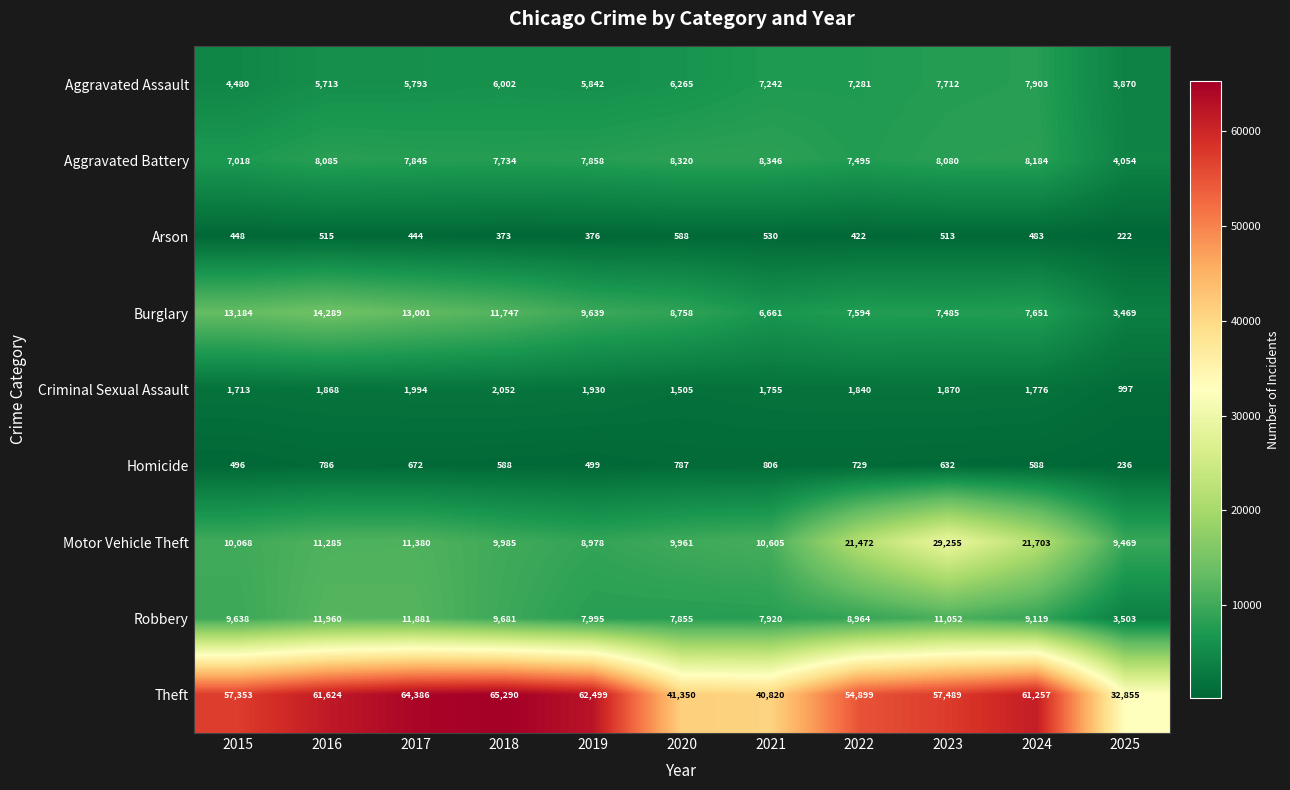

Rank the categories by Theft value from highest to lowest.

2018, 2017, 2019, 2016, 2024, 2023, 2015, 2022, 2020, 2021, 2025